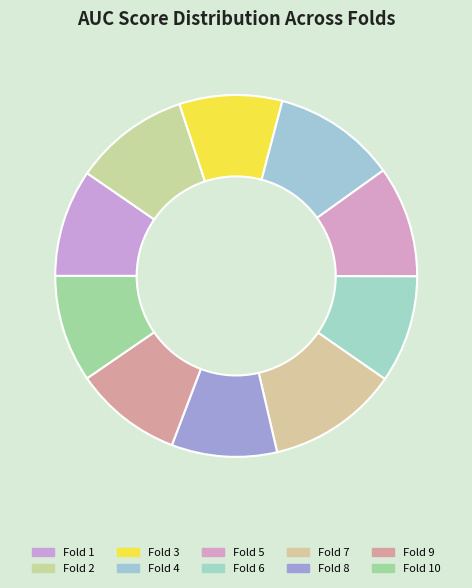

The Fold 2 slice represents 10% of the pie. True or false?

True